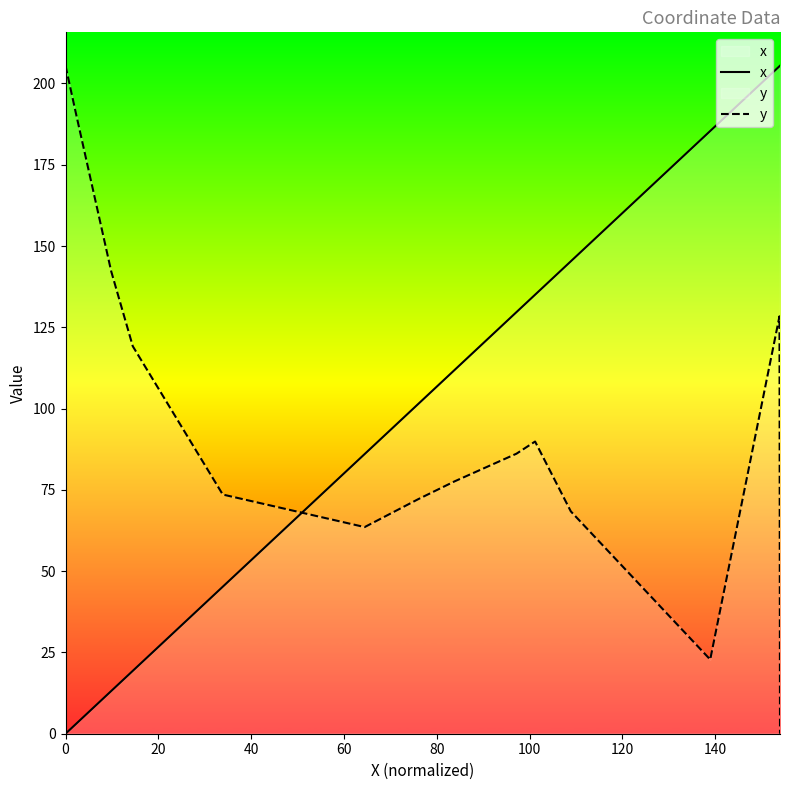

Does the chart display data point markers on the line(s)?

No